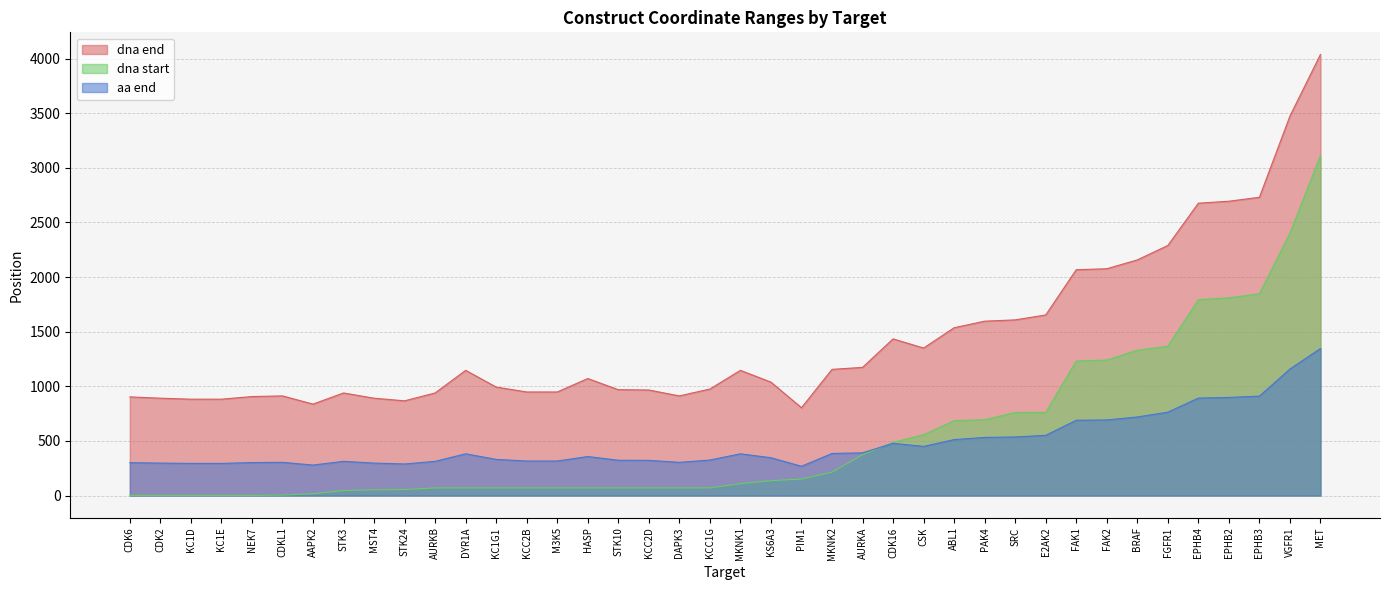

How many interior local valleys does the dna start series have?

8